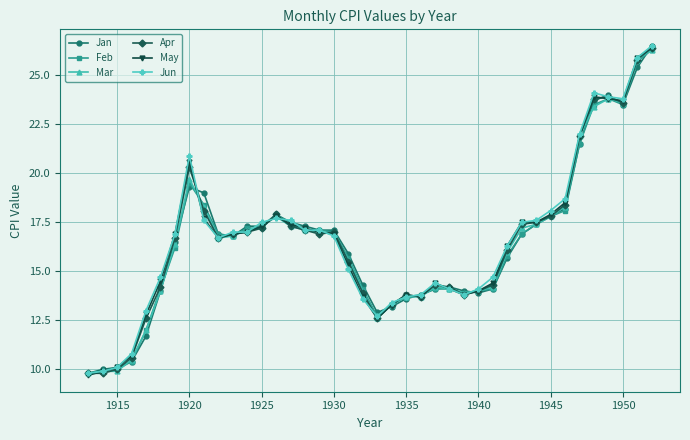

Count the number of categories in the chart.

40